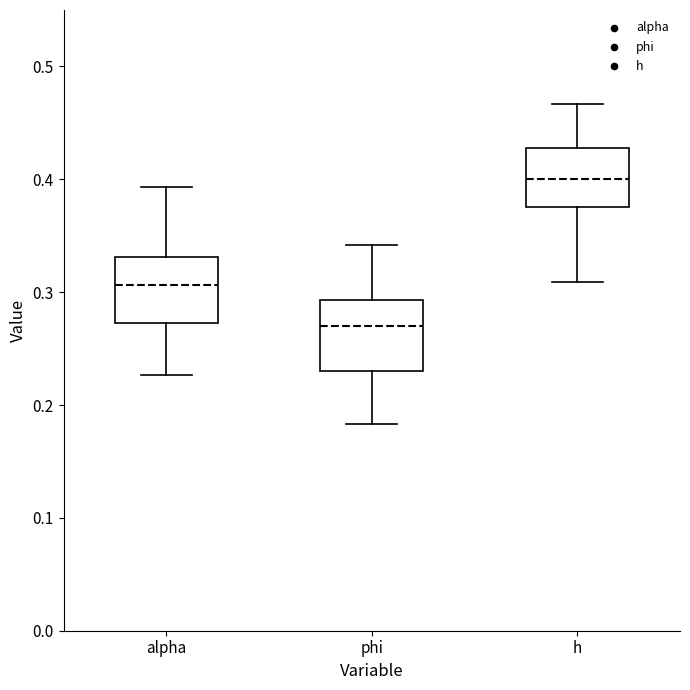

Reading left to right, transcribe this box plot: for each box, give where its median line is, the range the box spans, and where its two whiskers end, as read against the y-axis. The values are not printed on the chart, so give them approximately, as read against the axis.

alpha: median 0.31, box 0.27 to 0.33, whiskers 0.23 to 0.39
phi: median 0.27, box 0.23 to 0.29, whiskers 0.18 to 0.34
h: median 0.40, box 0.38 to 0.43, whiskers 0.31 to 0.47